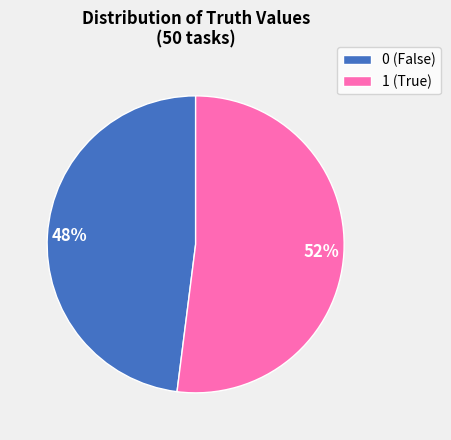

To the nearest percent, what is the difference between the largest and smallest slice percentages?

4%